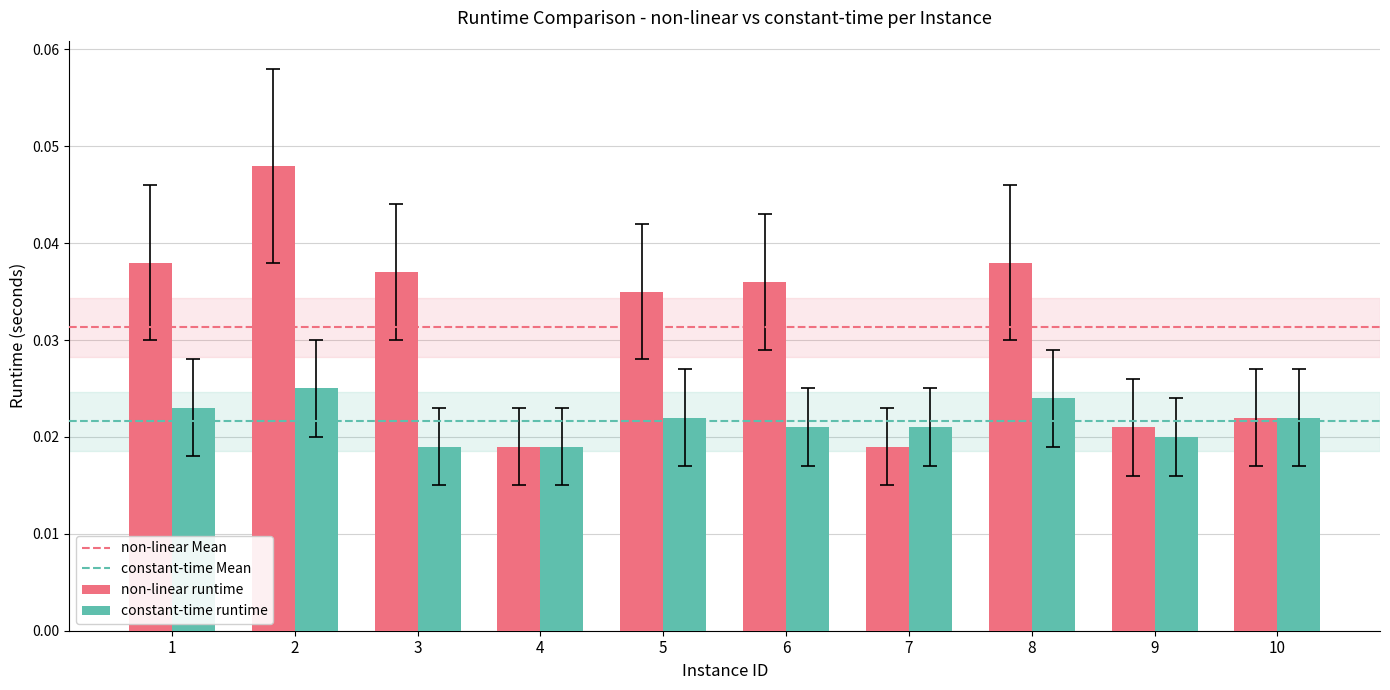

How many bars are there in each group?

2